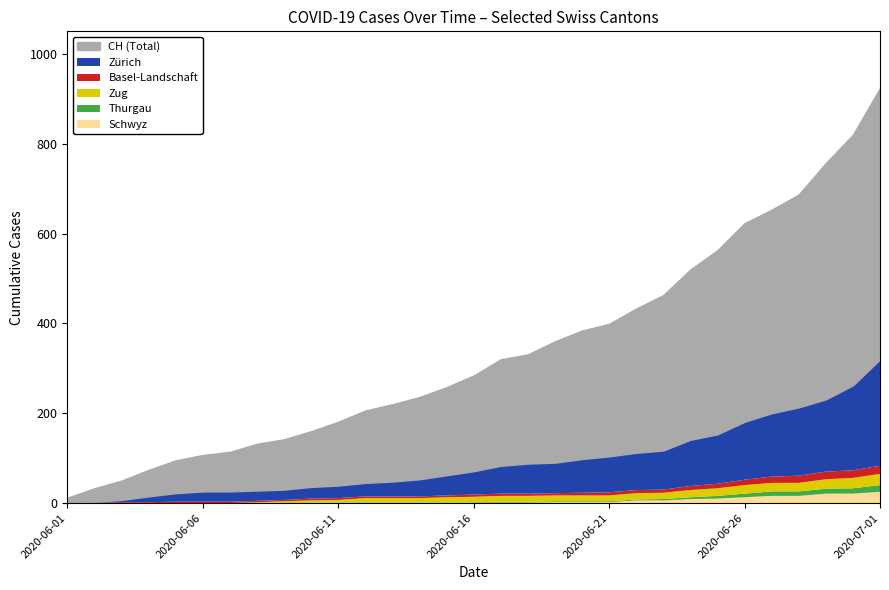

What is the total value across all series at 2020-06-06?

107